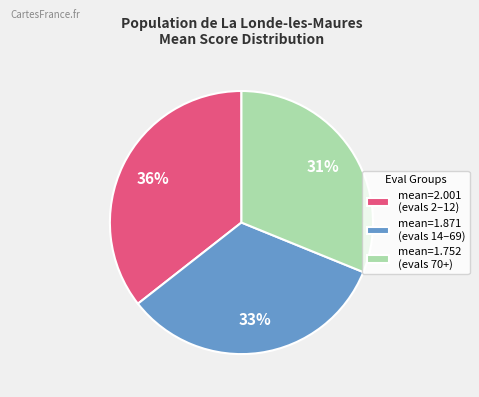

Is it true that mean=1.752 (evals 70+) is 25% of the pie?

False